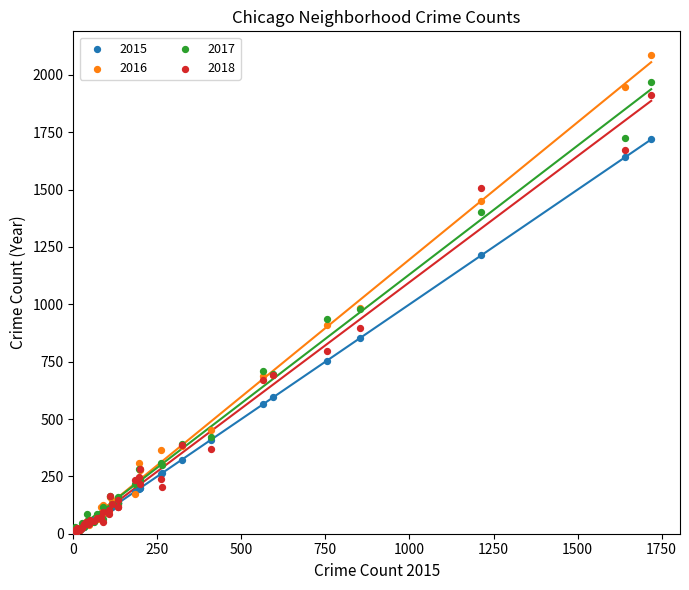

What are all the series names shown in the legend?

2015, 2016, 2017, 2018